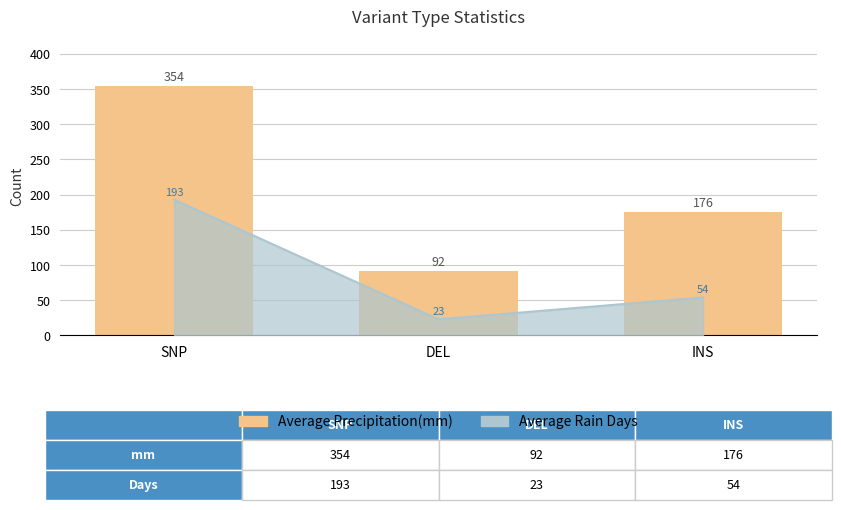

Are the bars horizontal?

No